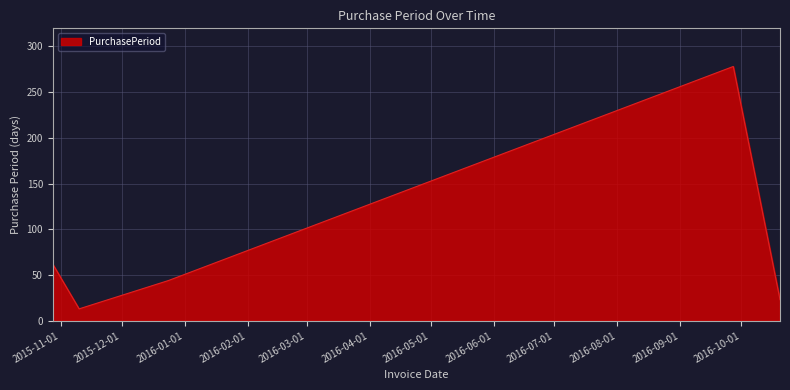

Does the chart have visible grid lines?

Yes